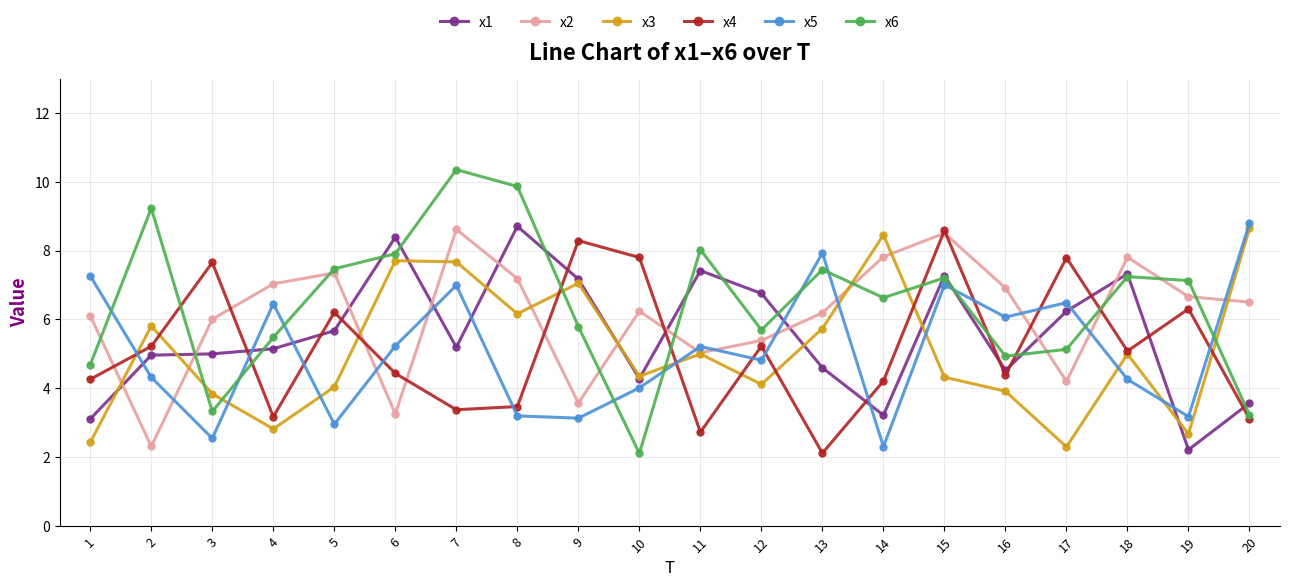

At which category is the sum across all series the highest?

15